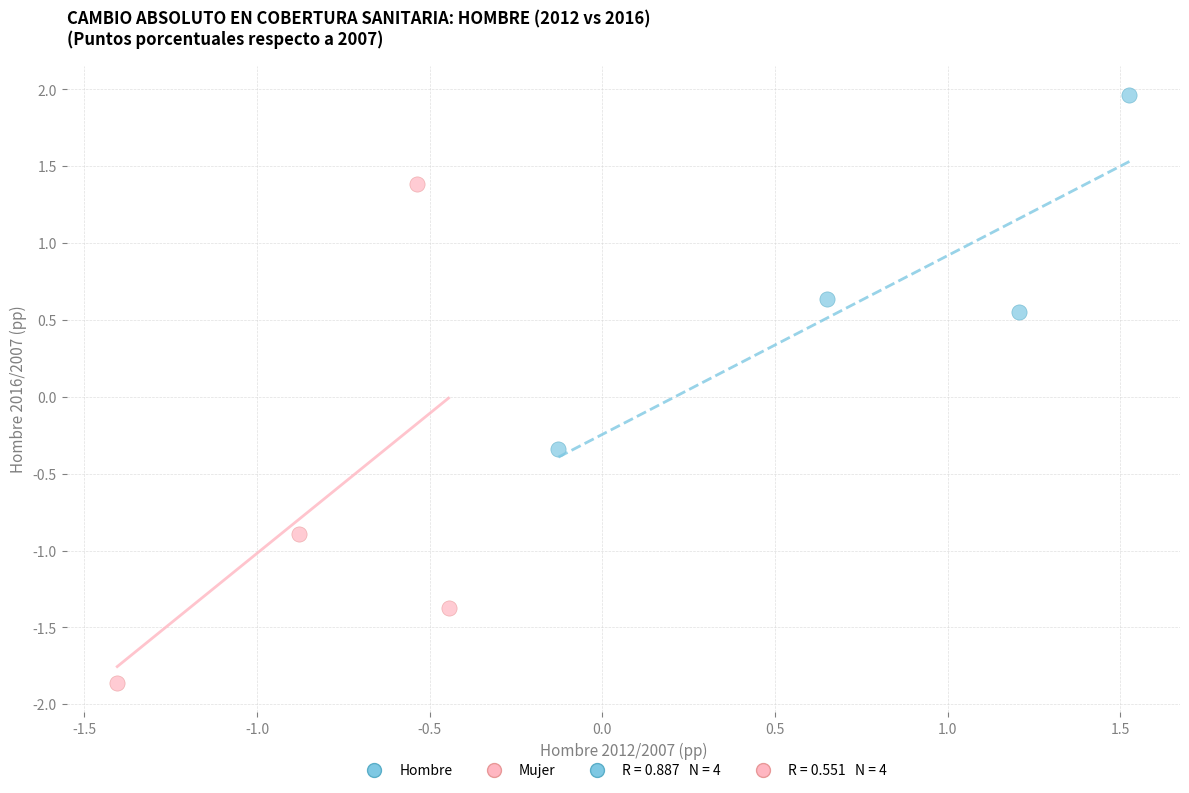

Which series has the largest Y range (max minus min)?

Mujer